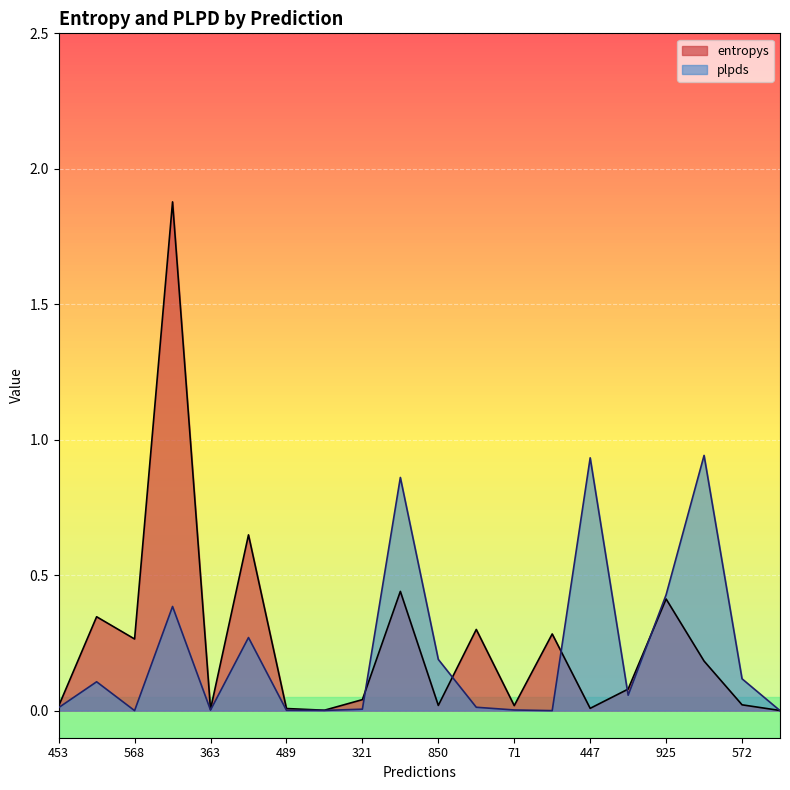

How many lines are shown in the chart?

2